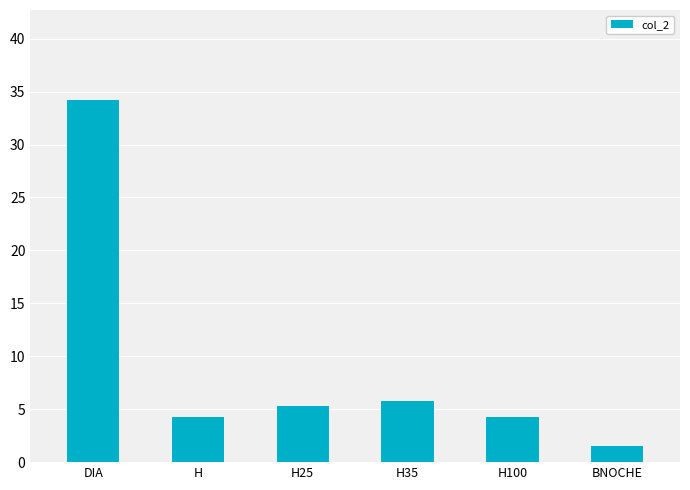

What is the sum of the values at H35 and BNOCHE?

7.3